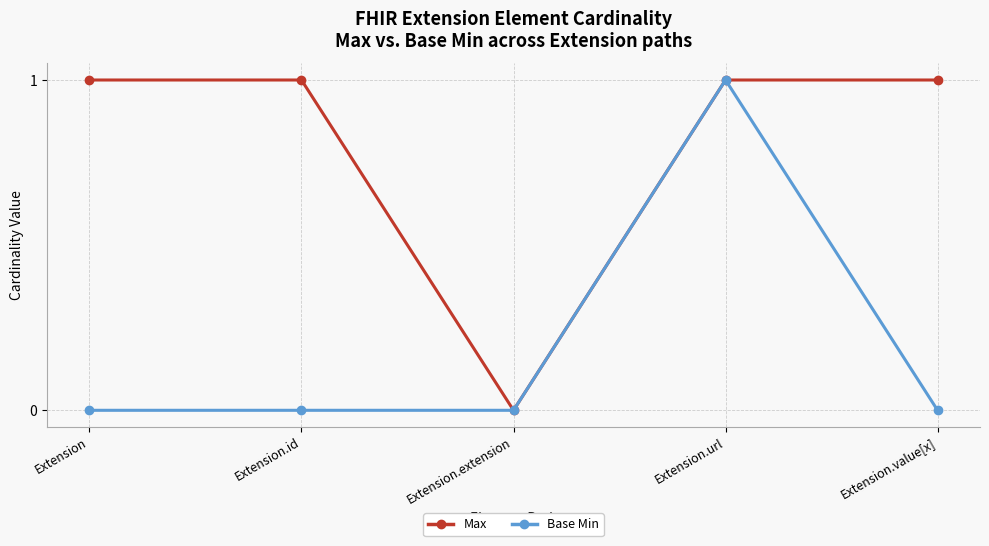

At Extension, list the series in order from largest to smallest.

Max, Base Min